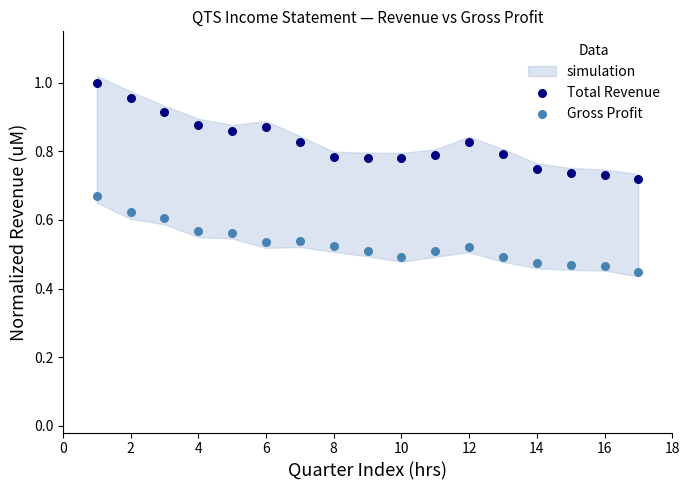

Which series contains the highest Y value?

Total Revenue